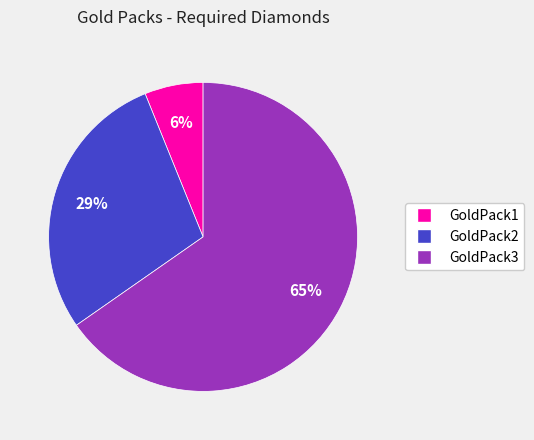

To the nearest percent, what is the average slice percentage?

33%